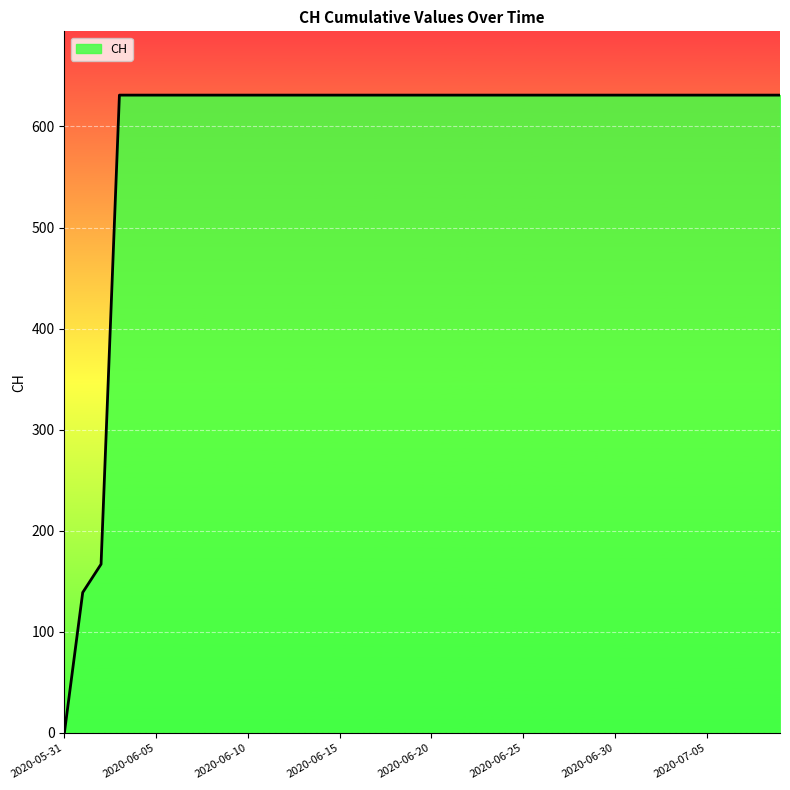

What is the sum of all values?

23653